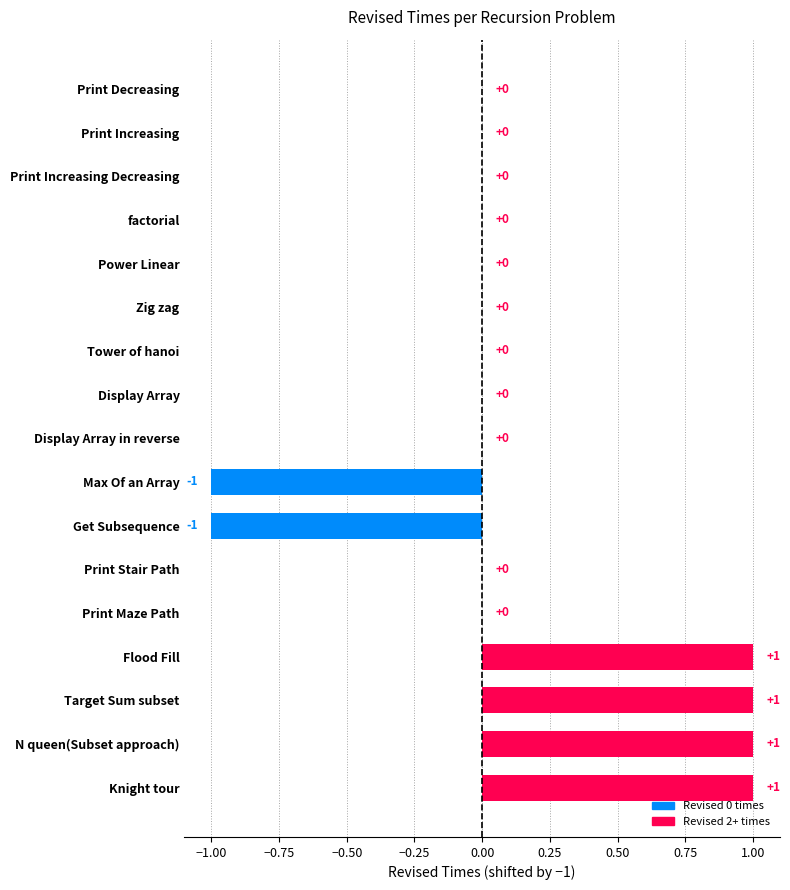

Count the number of data series in this chart.

1